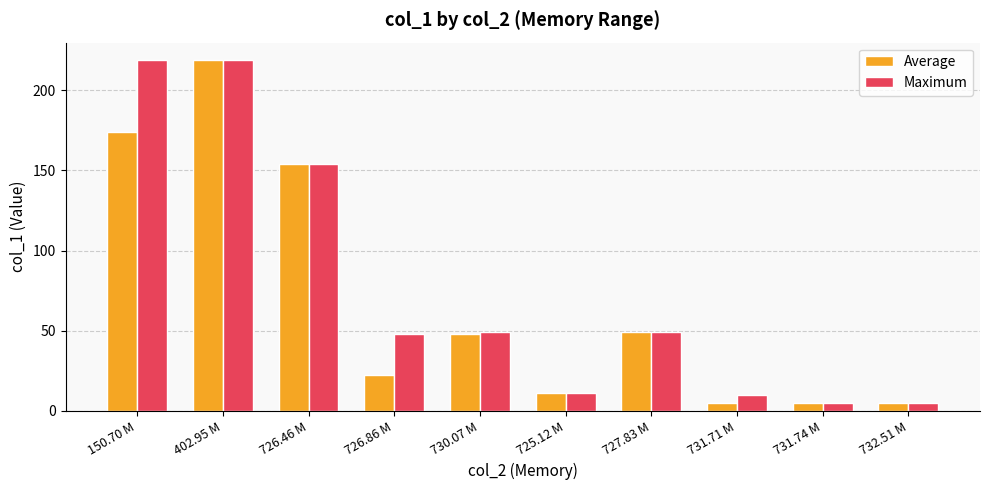

Which series has the largest total across all categories?

Maximum